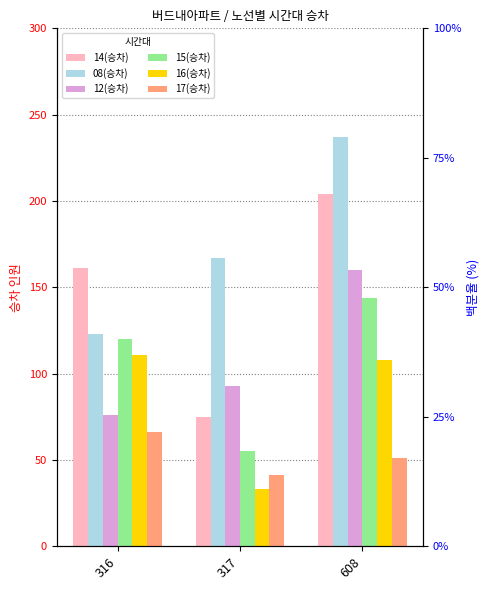

Is the value of 15(승차) at 608 greater than the value of 16(승차) at 317?

Yes